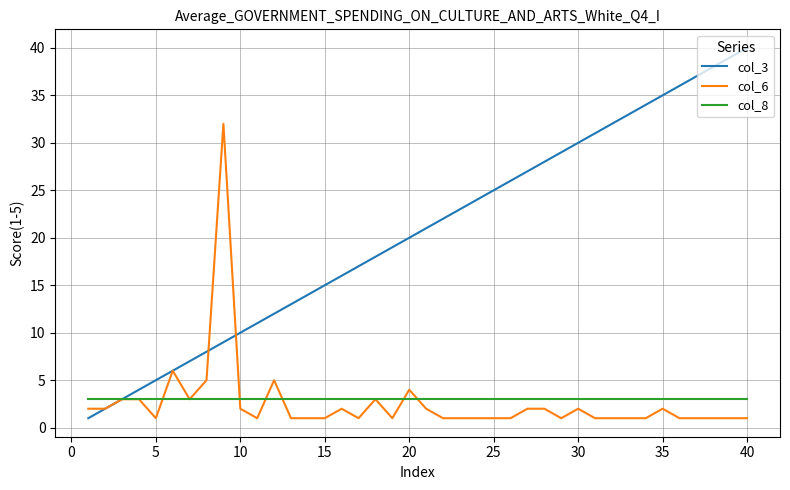

What is the smallest value displayed?

1